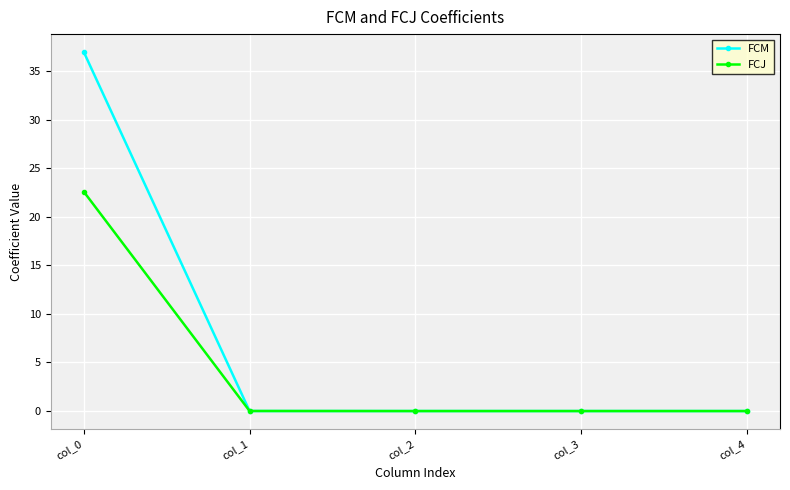

Rank the series by their maximum value, from highest to lowest.

FCM, FCJ